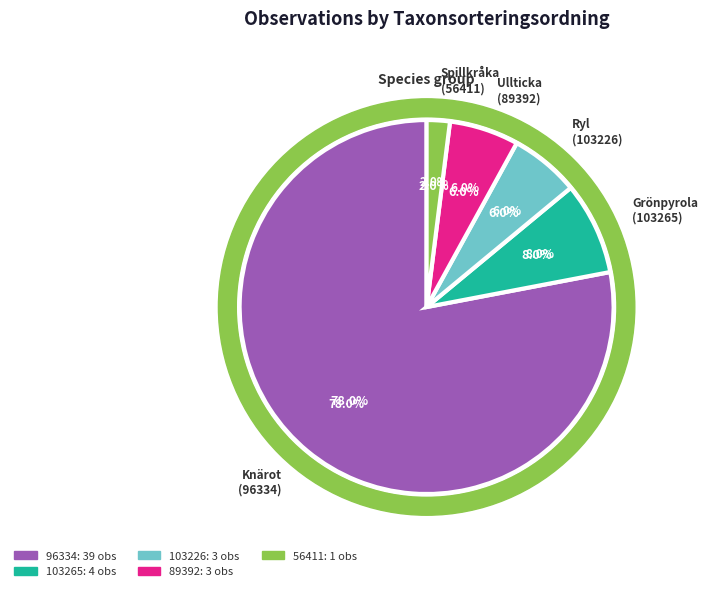

Do 96334 and 89392 together represent more than half of the pie?

Yes